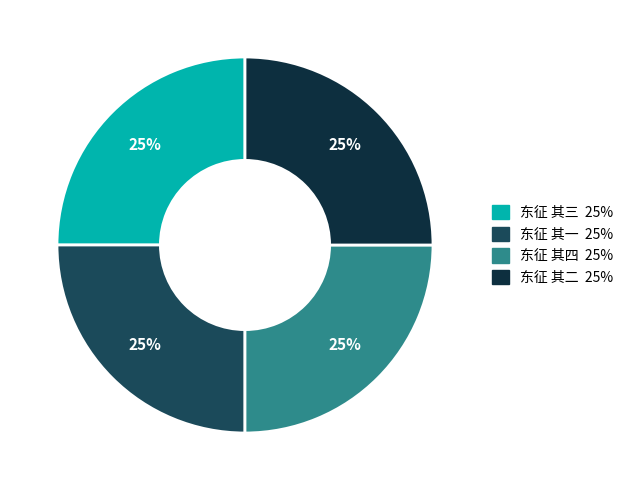

Count the number of slices in the pie.

4